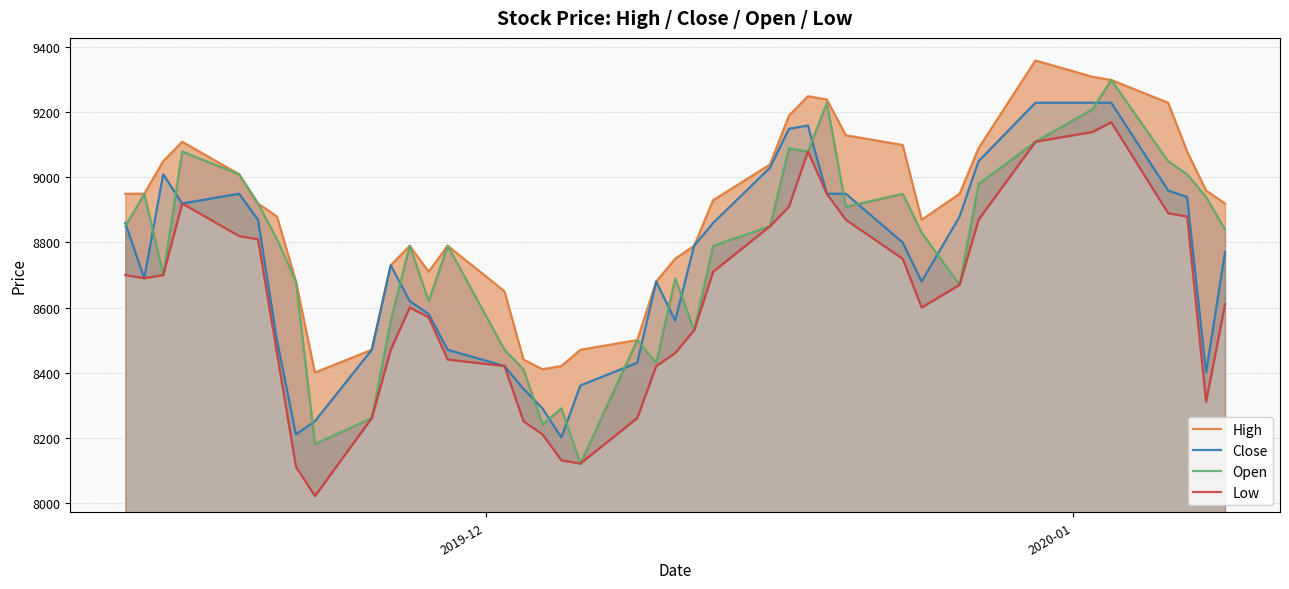

What is the minimum value for Close?

8200